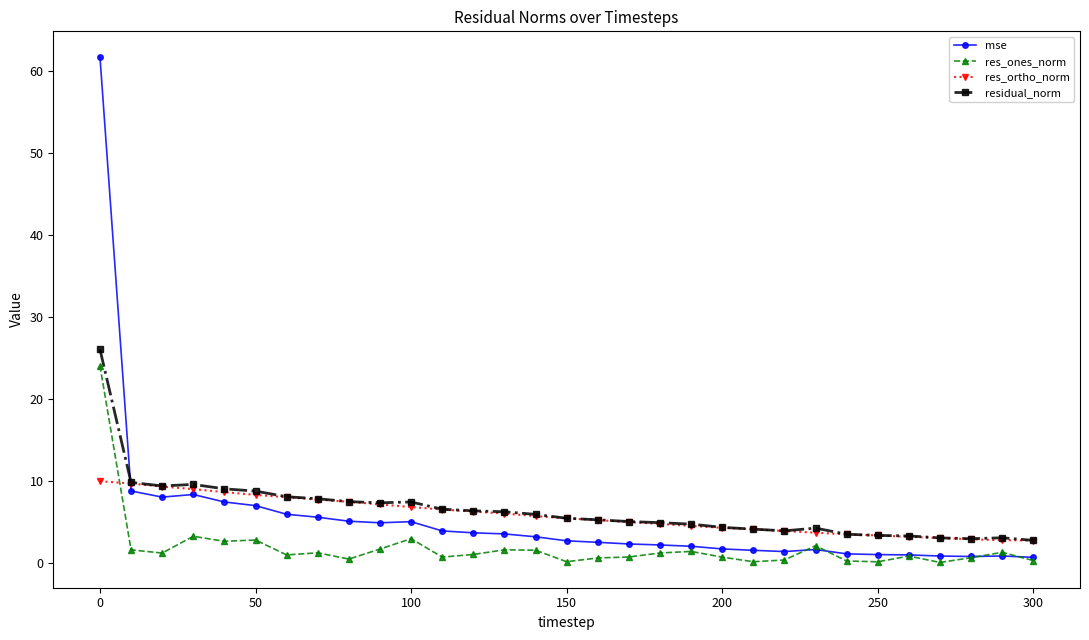

Which series has the largest total across all categories?

residual_norm